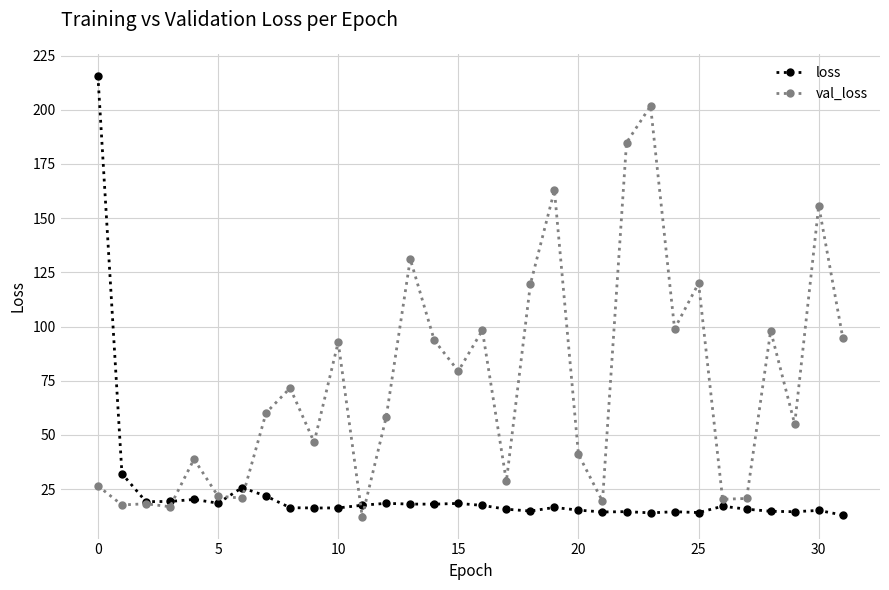

What is the highest value of the val_loss series?

201.7